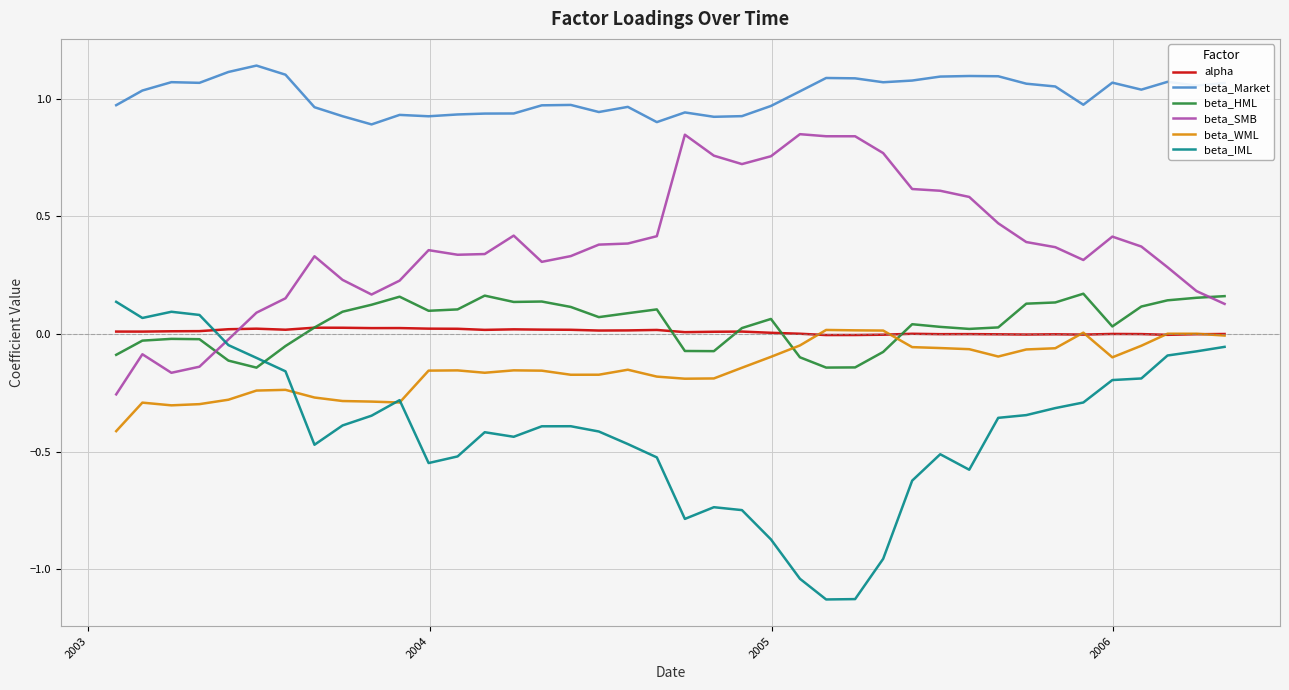

Which series has the largest total across all categories?

beta_Market